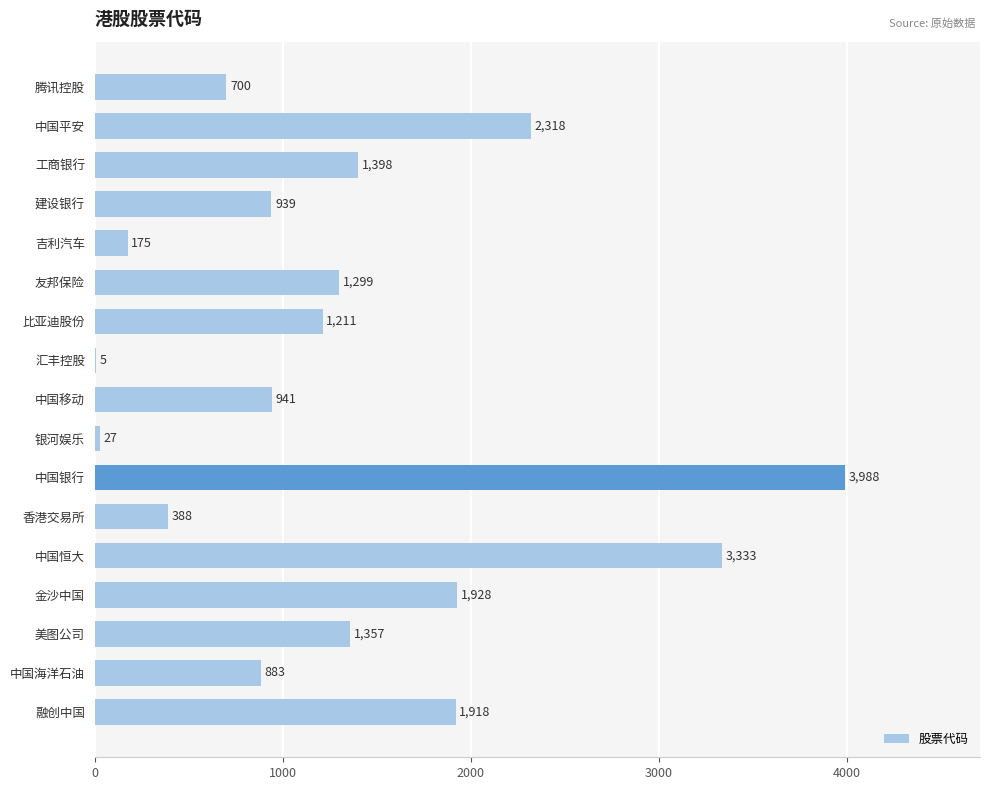

True or false: the data shows 5675 at 中国银行.

False